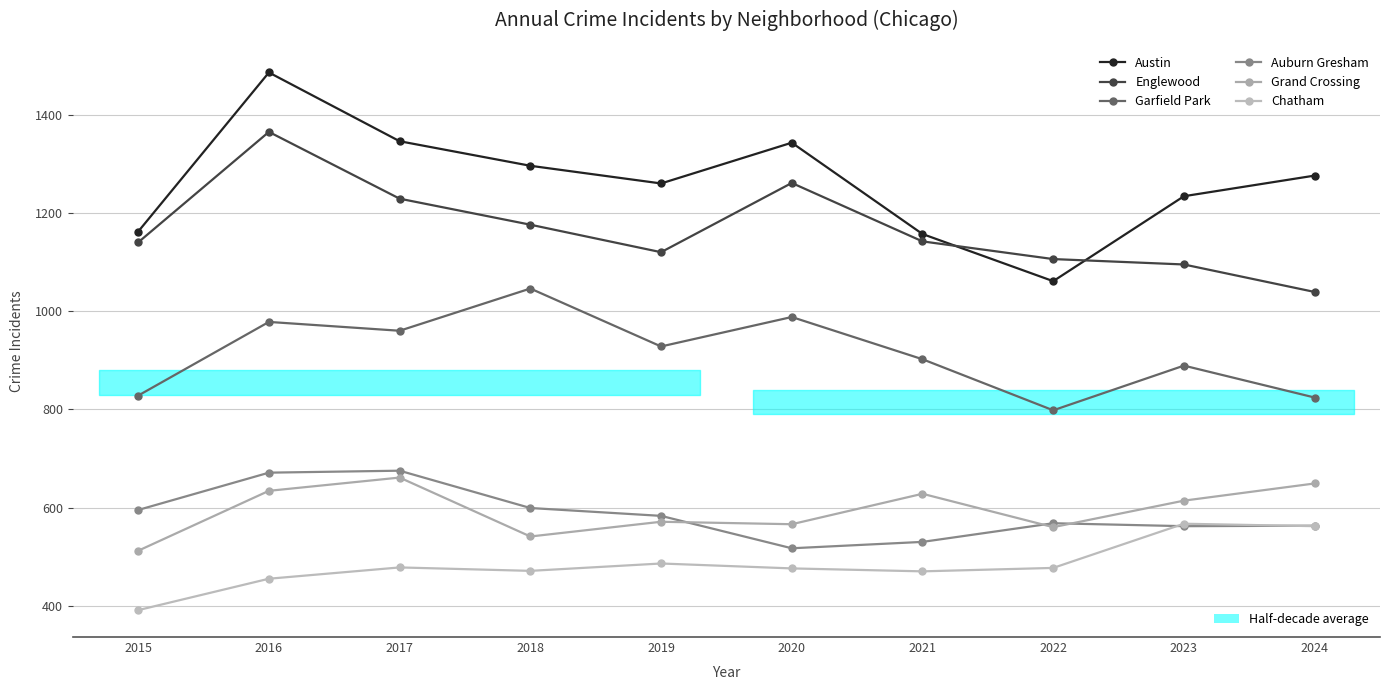

What is the difference between the highest and lowest values at 2020?

867